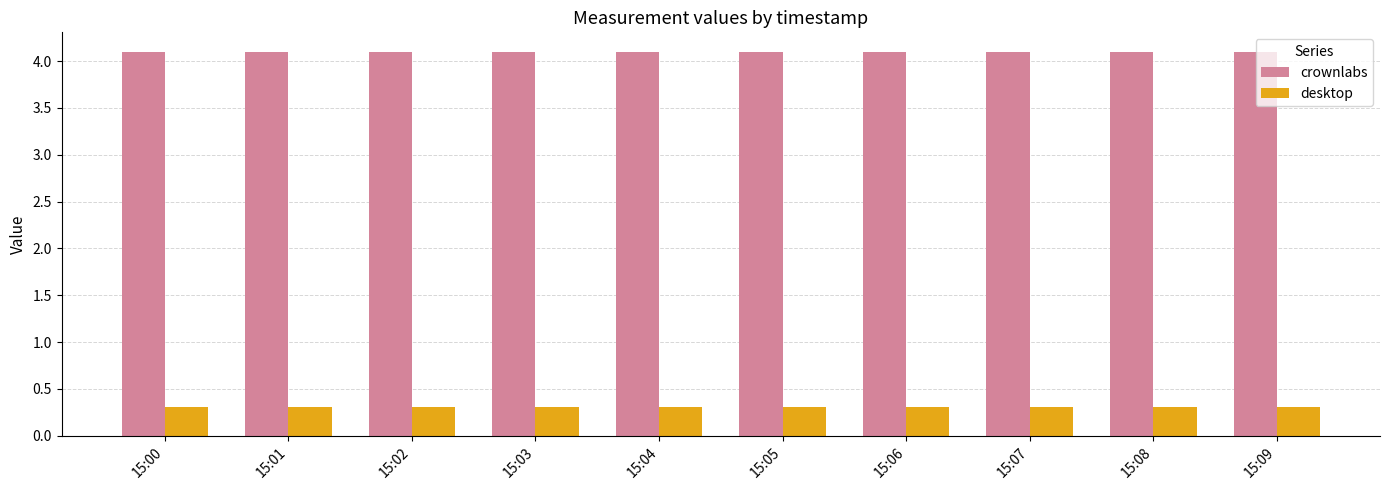

How many groups of bars are there?

10